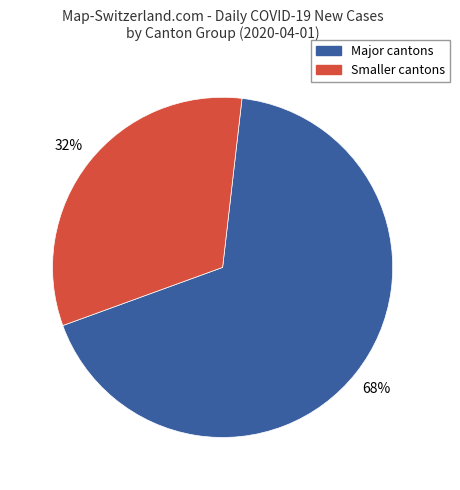

What percentage is the Major cantons slice, to the nearest percent?

68%